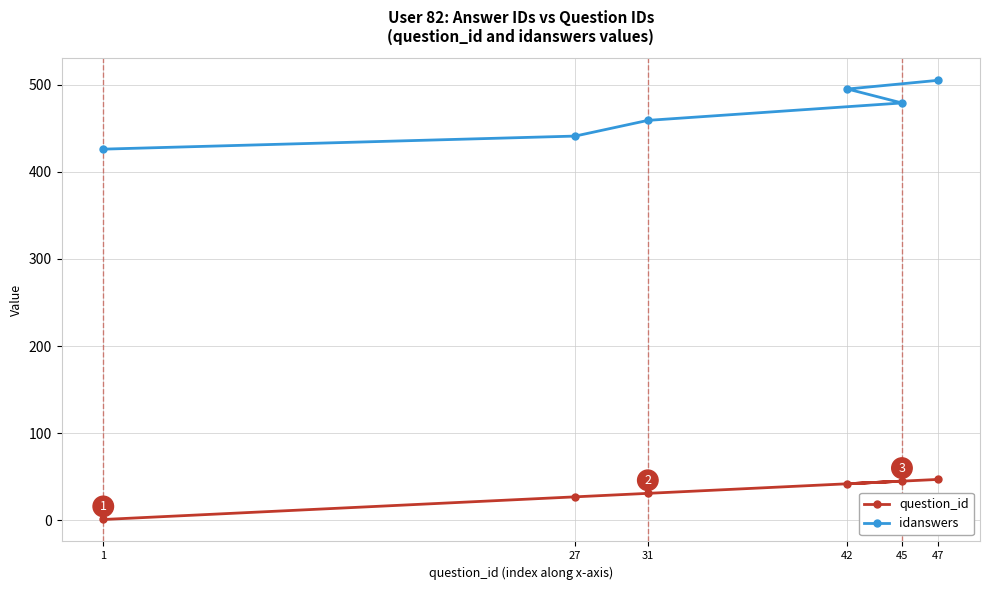

How many lines are shown in the chart?

2